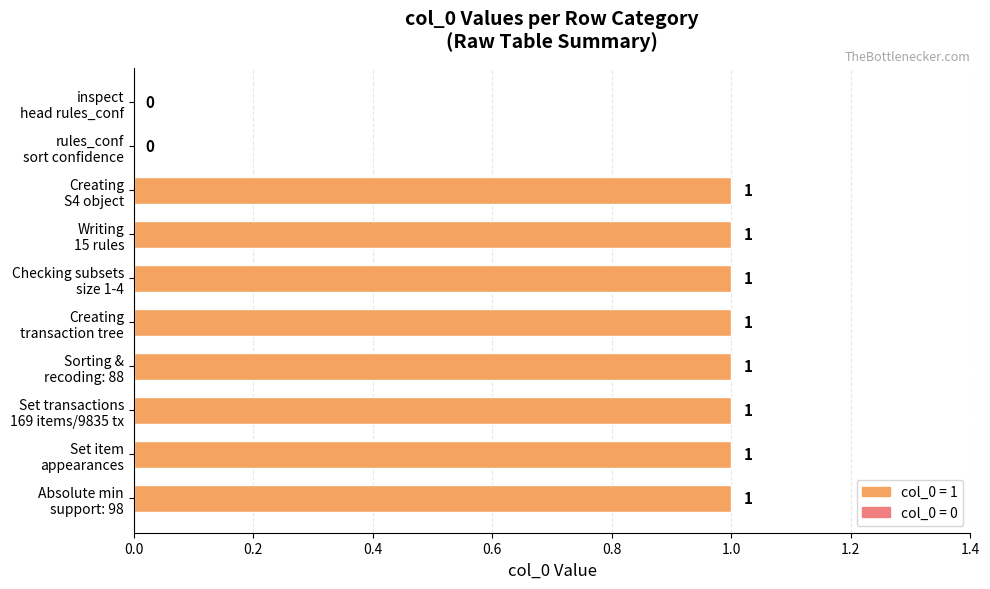

What is the average value?

1